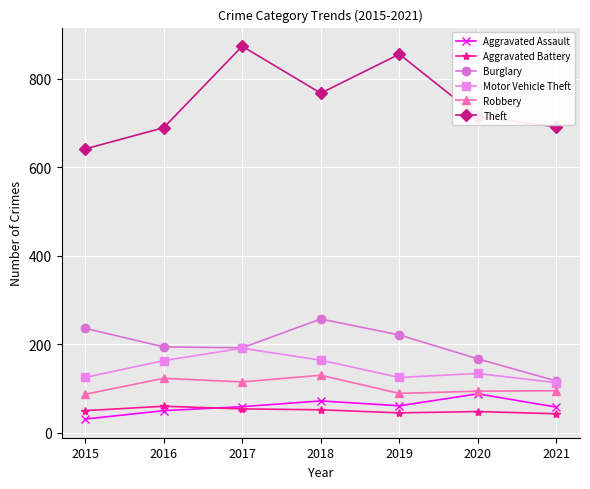

Is it true that Aggravated Assault equals 31 at 2015?

True